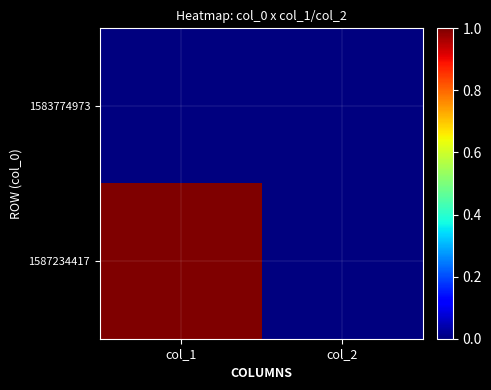

Reading right to left, transcribe all the data shown in this chart.

1583774973: col_2=0	col_1=0
1587234417: col_2=0	col_1=1